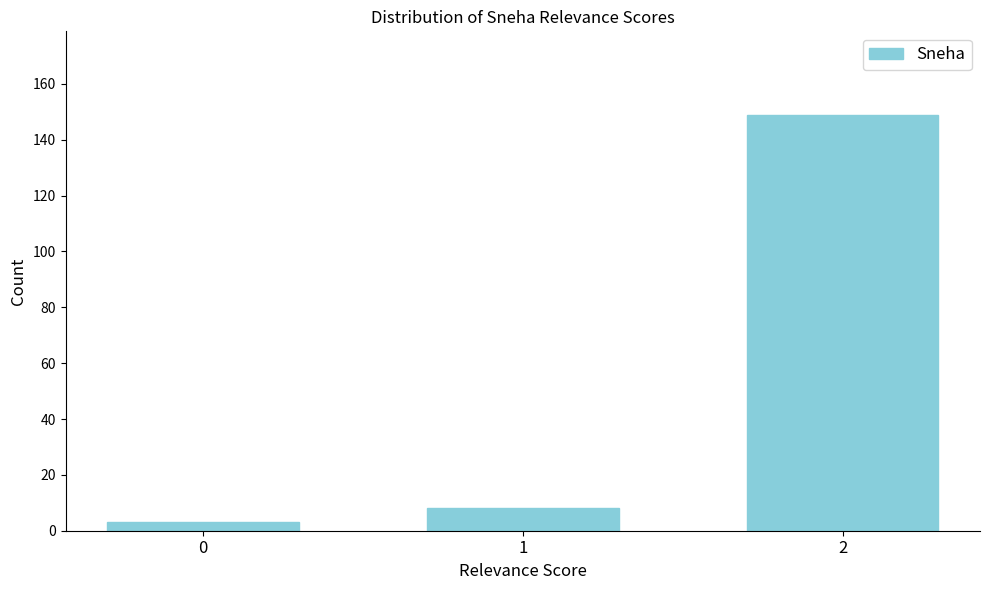

Reading left to right, transcribe all the data shown in this chart.

3	8	149